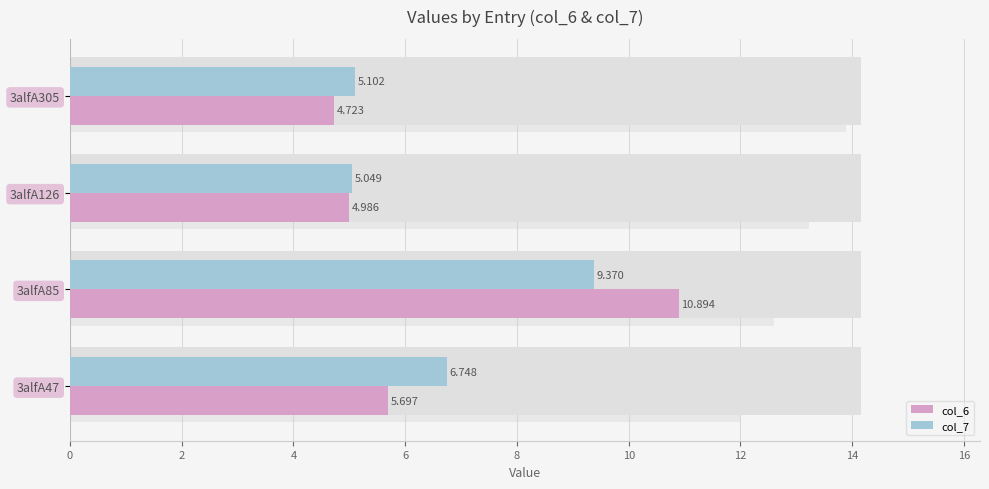

How many data points in col_6 are above 5?

2